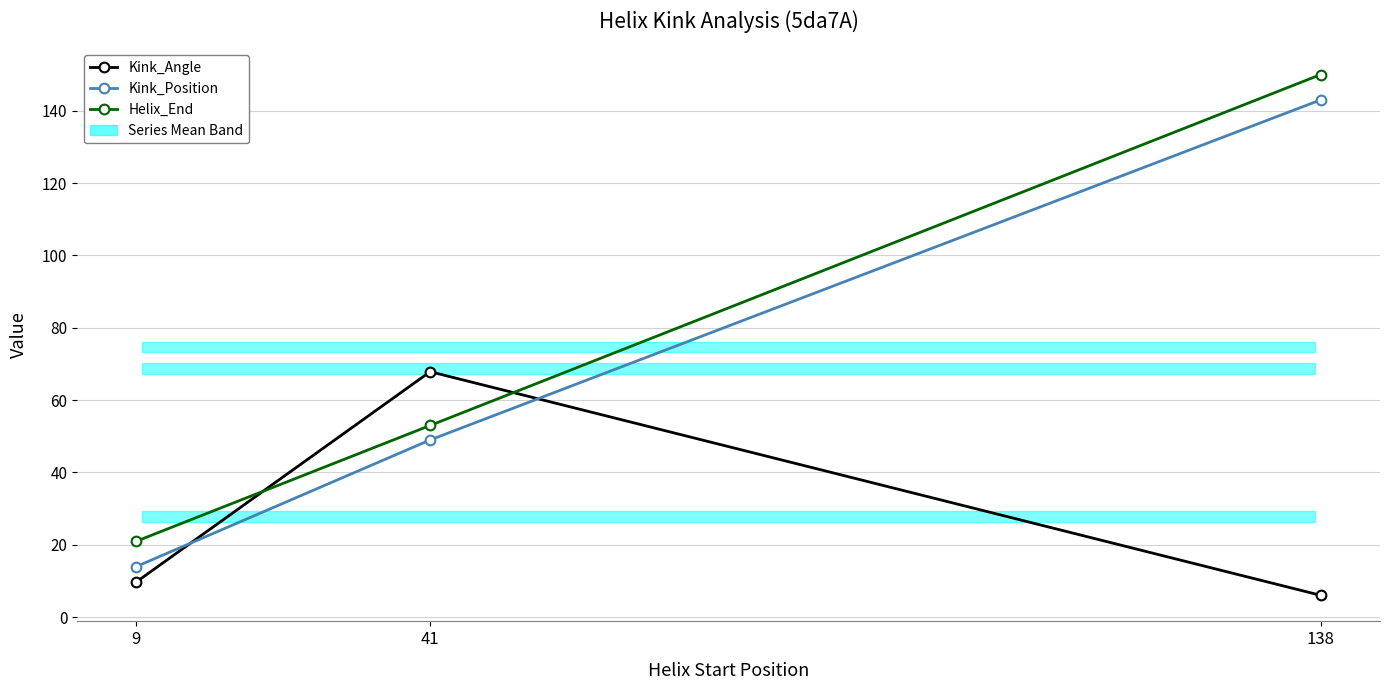

Count the Kink_Position values in the range 14 to 143.

3